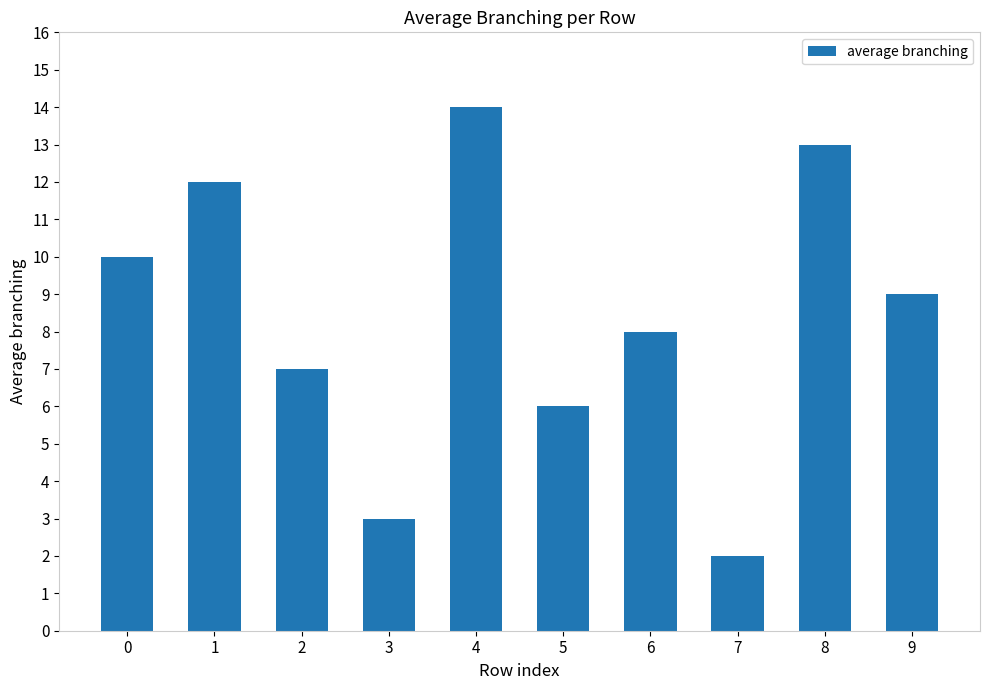

What is the difference between the maximum and second lowest values?

11